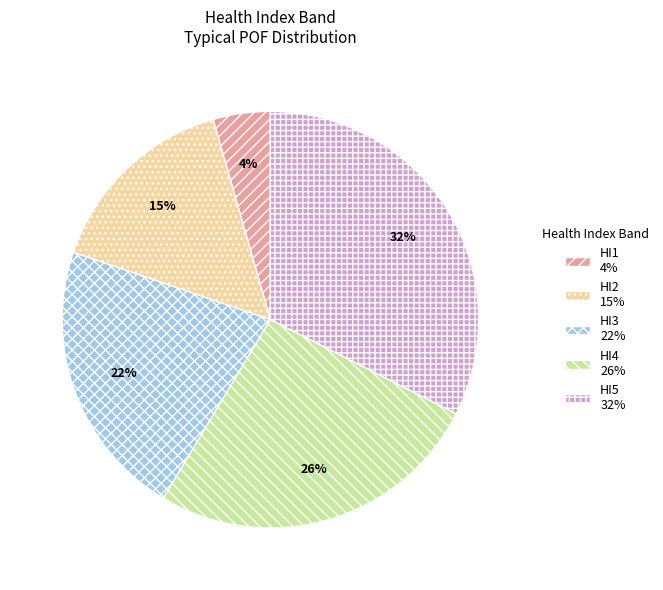

Rank the categories by value from highest to lowest.

HI5, HI4, HI3, HI2, HI1